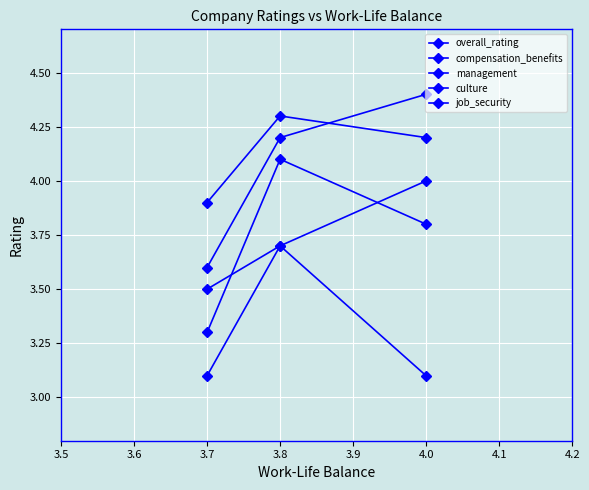

Read the culture value at 3.7.

3.6